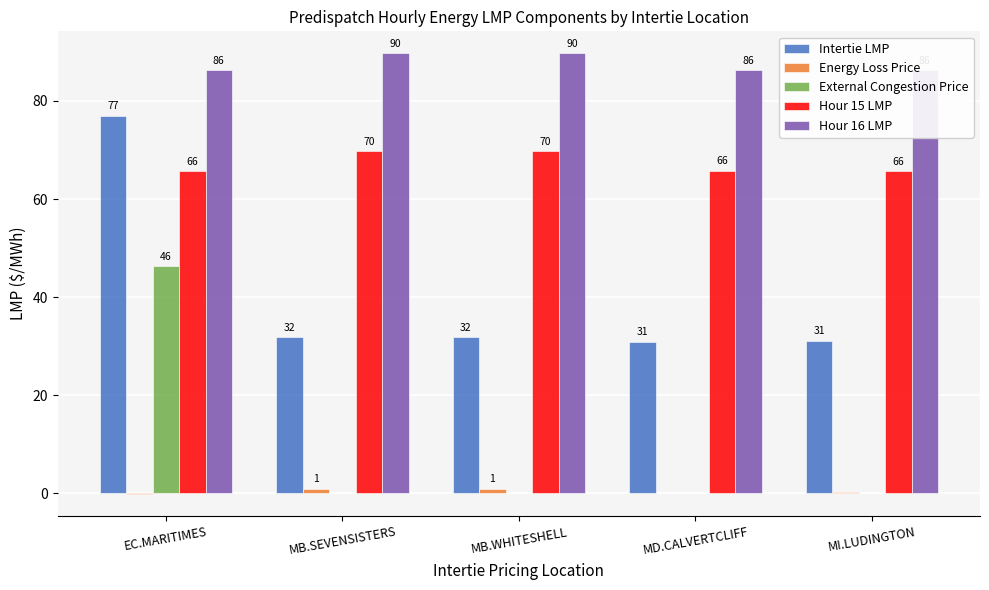

True or false: Hour 16 LMP has a value of 59.9 at MB.WHITESHELL.

False